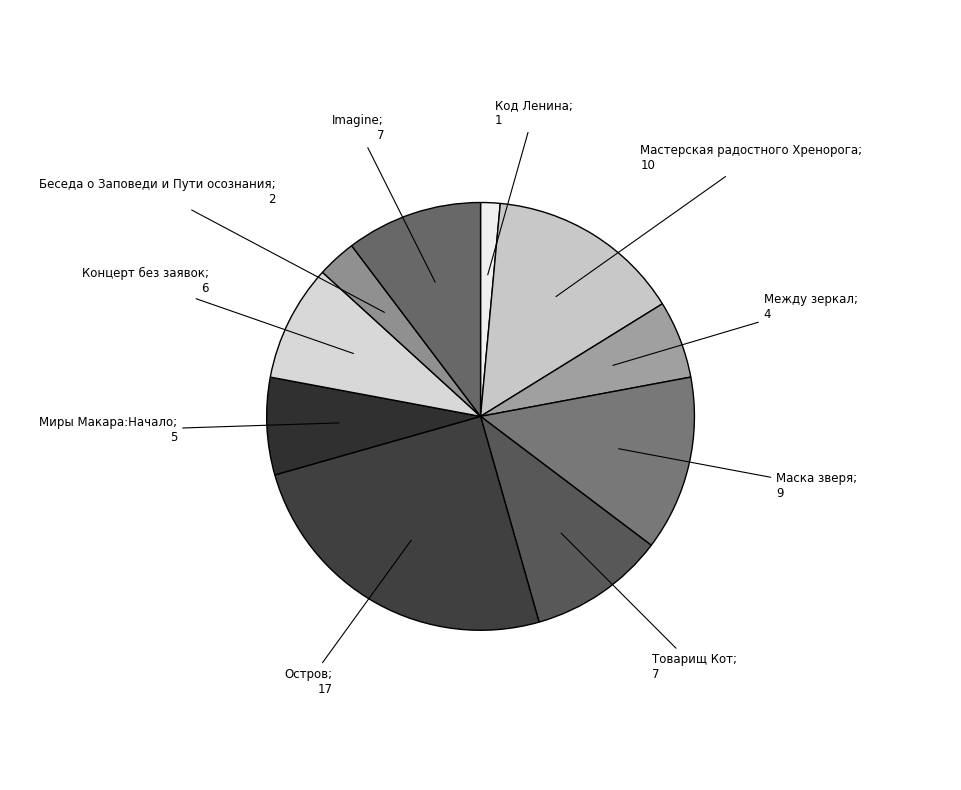

Does any single category account for the majority?

No